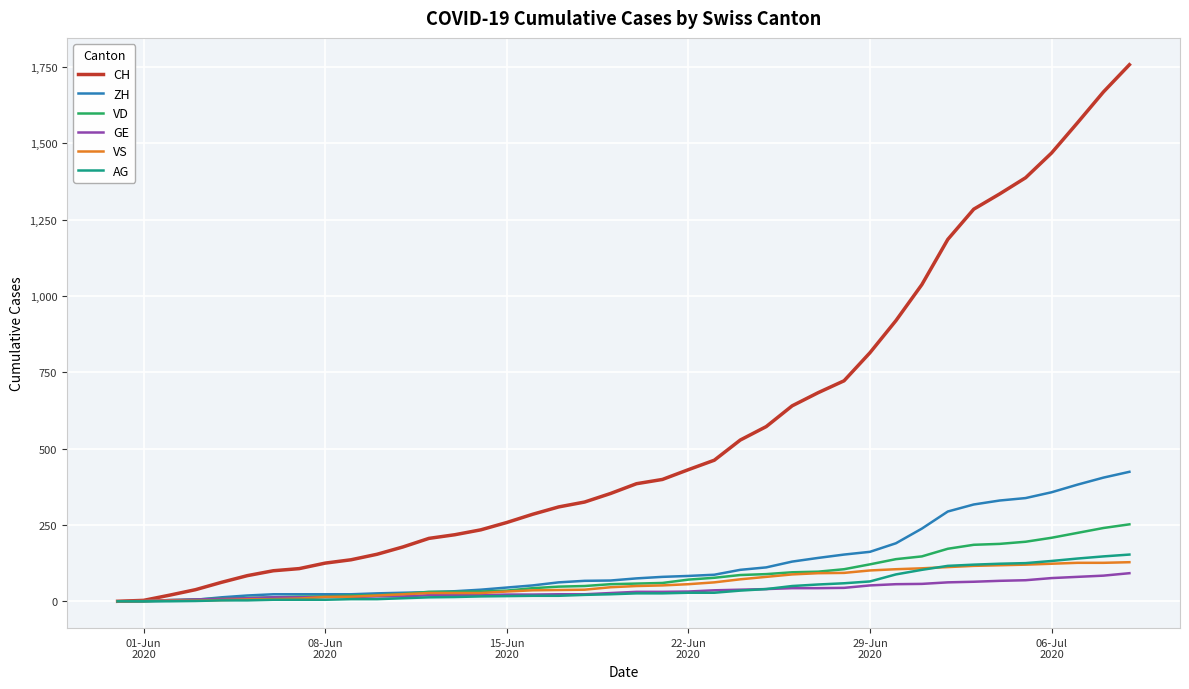

Which series has the largest total across all categories?

CH